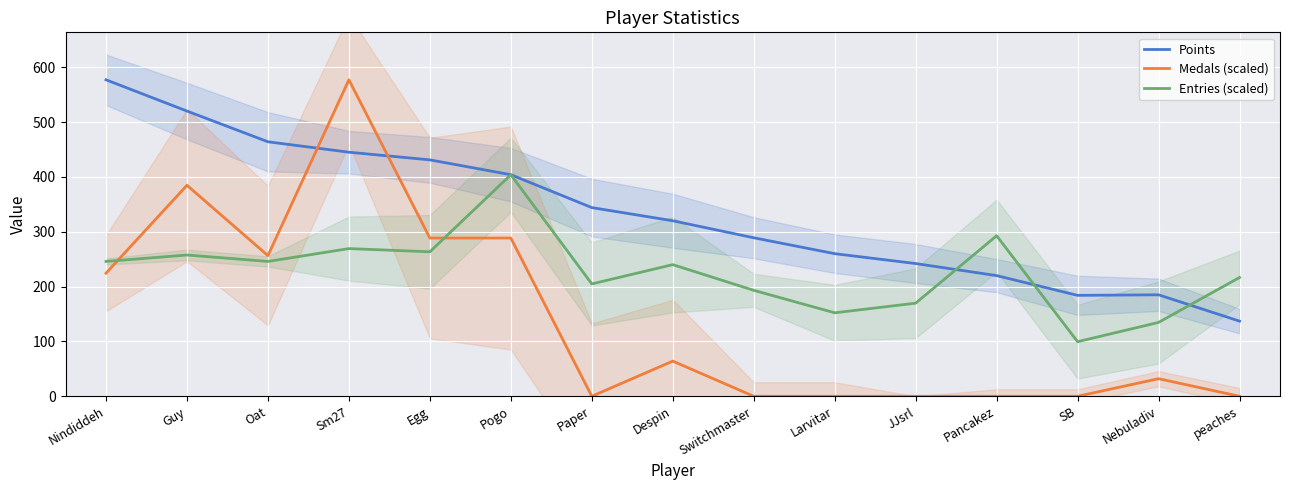

What is the average value of the Medals (scaled) series?

141.0